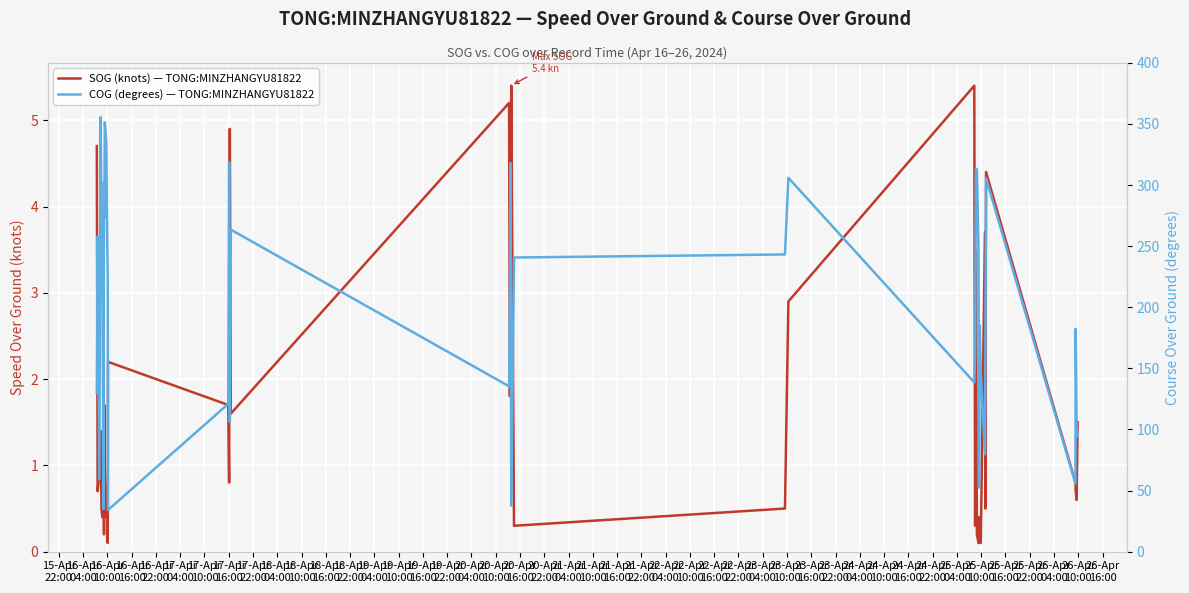

What is the sum of the SOG (knots) — TONG:MINZHANGYU81822 values at 22-Apr
22:00 and 24-Apr
04:00?

3.9